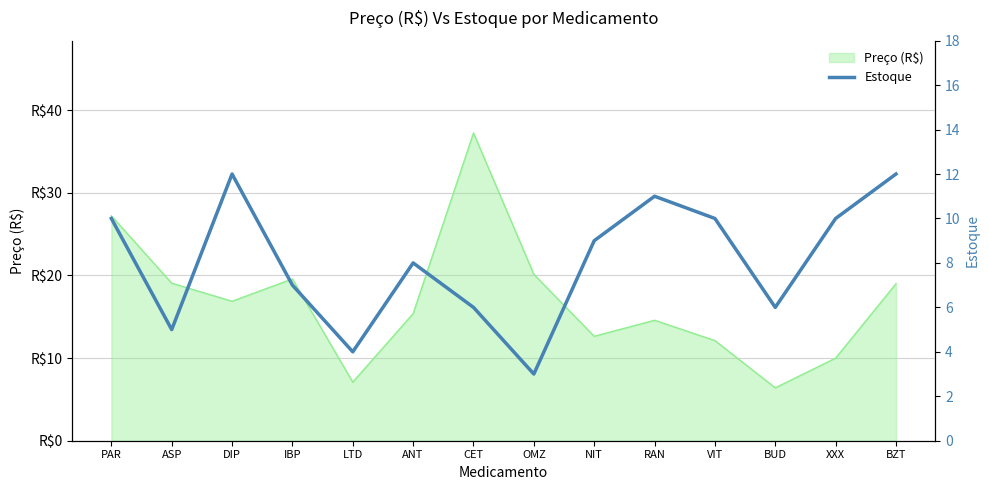

How many values are between 6 and 10?

8